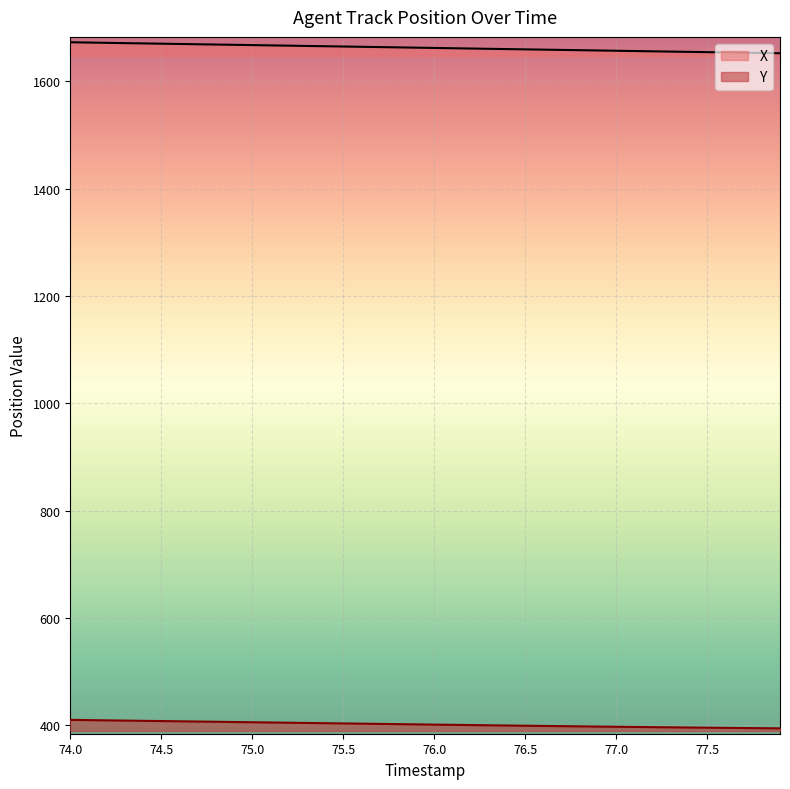

How many categories are shown in the chart?

40